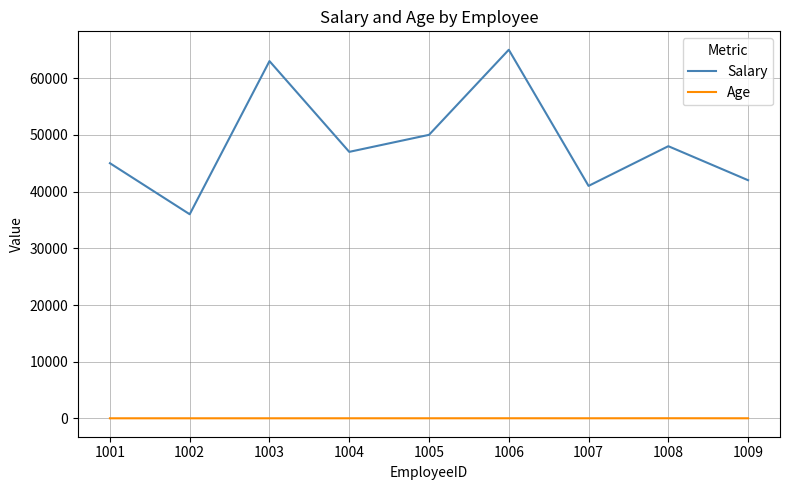

How many interior local peaks does the Salary series have?

3